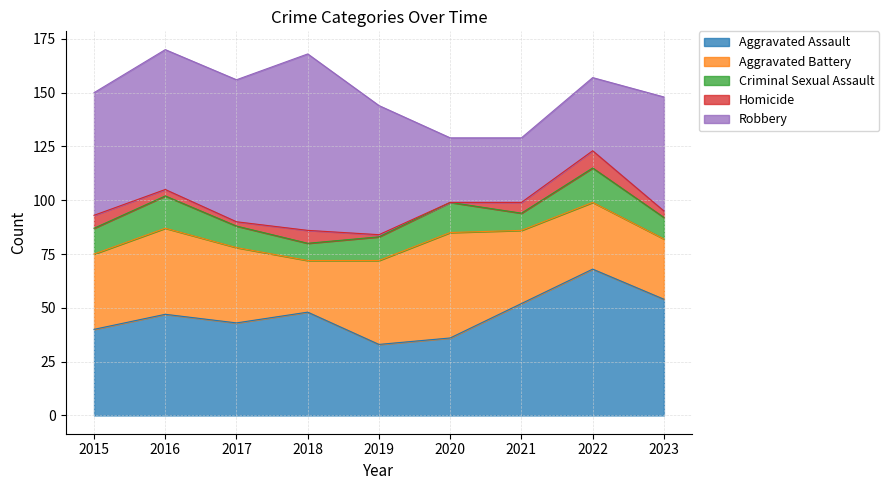

At which category does Aggravated Assault reach its first local valley?

2017